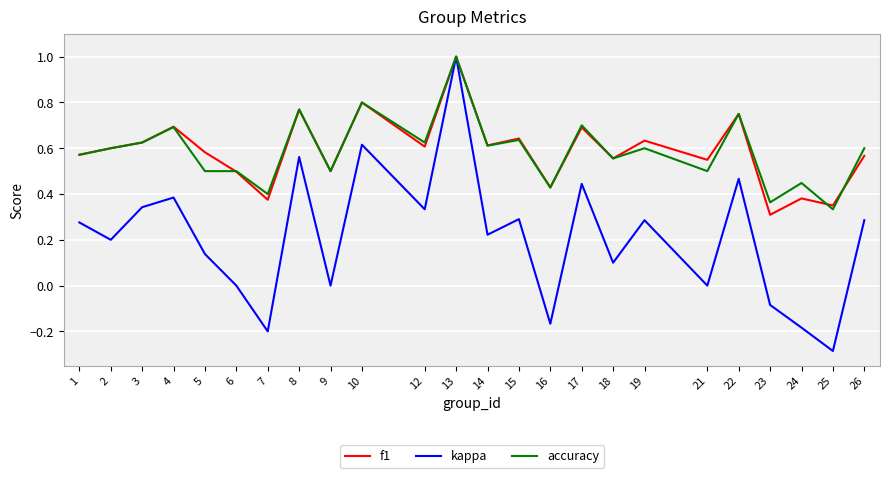

Which series has the largest range (max minus min)?

kappa